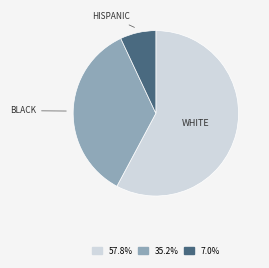

Does any single category account for the majority?

Yes